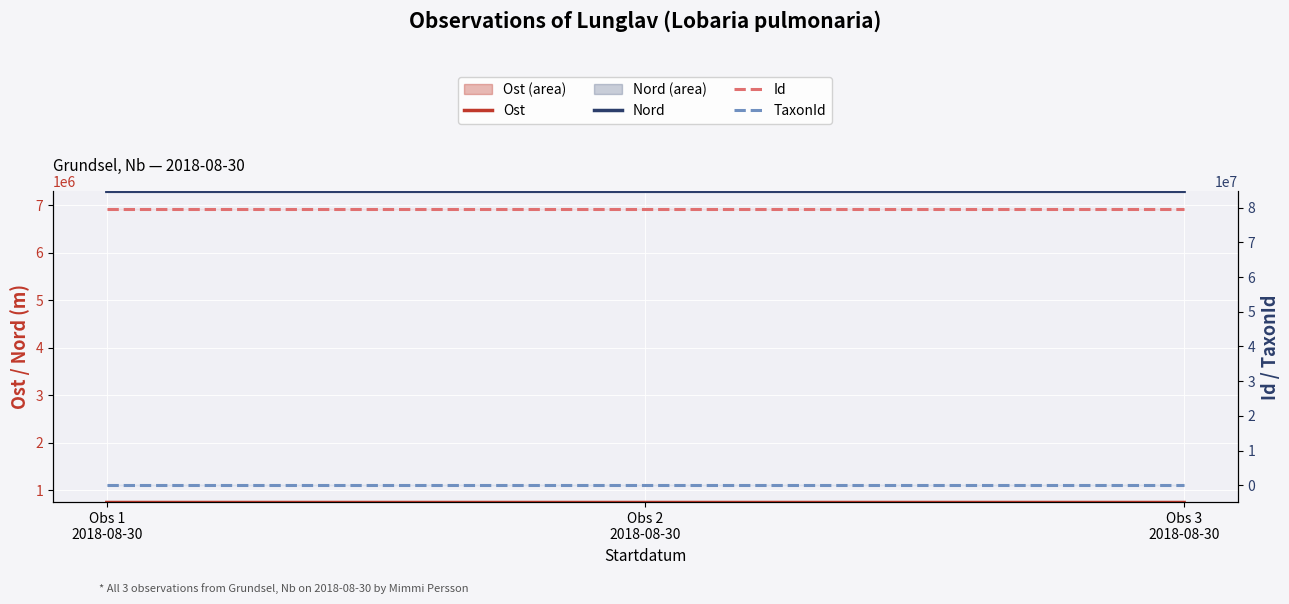

What is the value of the Id point at the 3rd from the left?

79749897.0